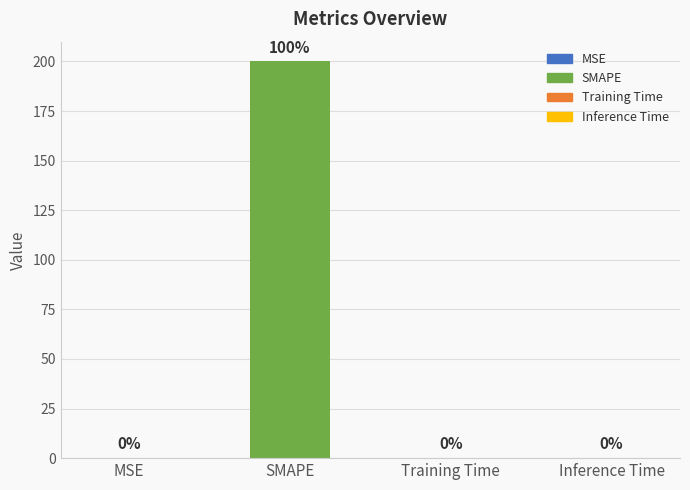

Rank the categories by value from highest to lowest.

SMAPE, MSE, Training Time, Inference Time